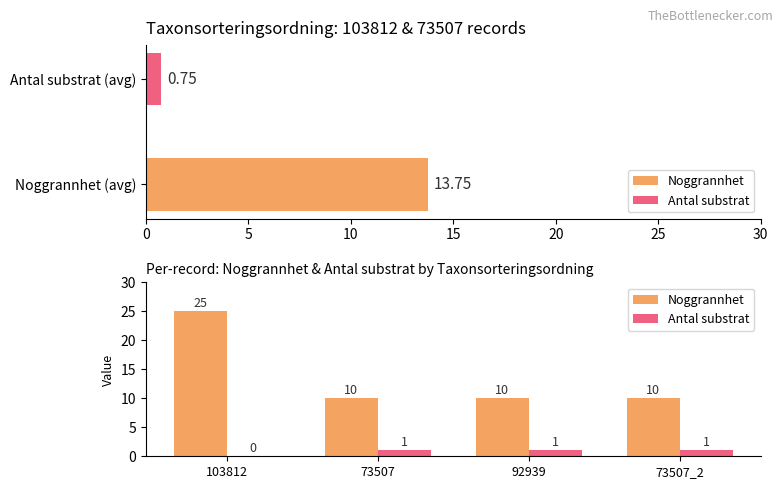

Count the Noggrannhet values in the range 10 to 25.

4